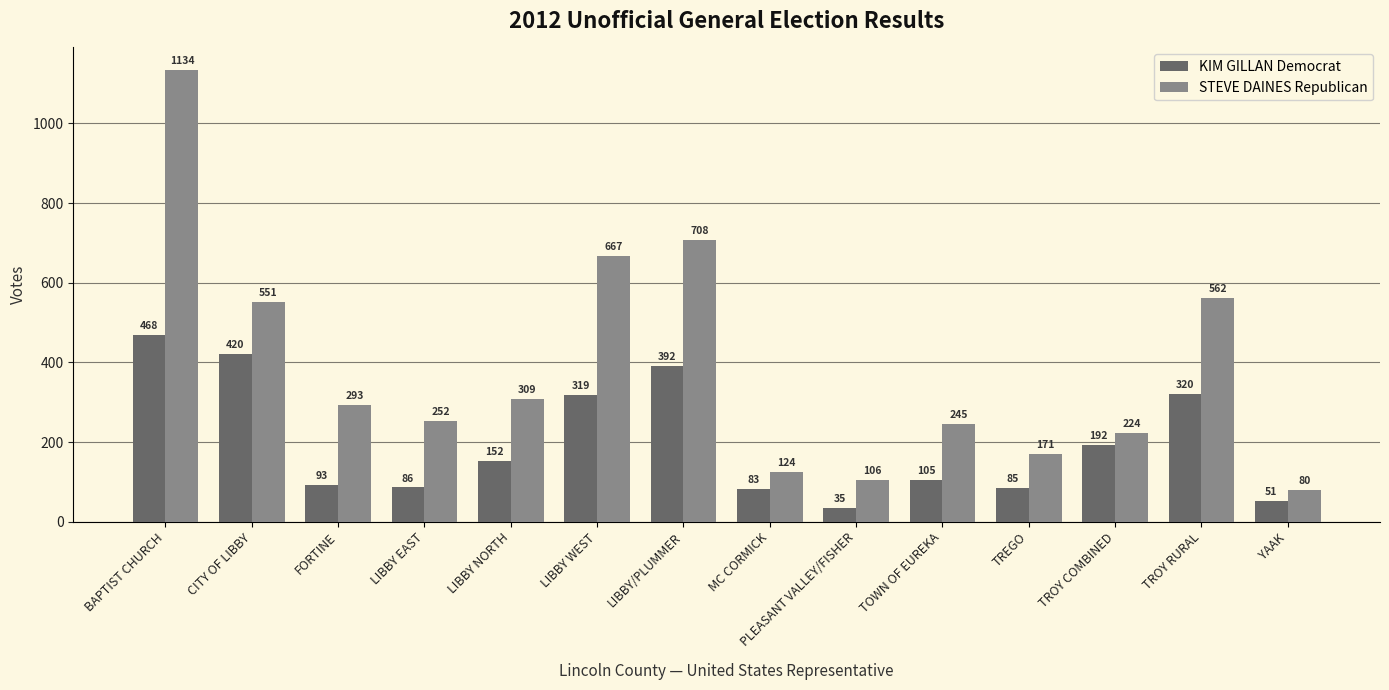

What is the label of the 10th bar from the right?

LIBBY NORTH